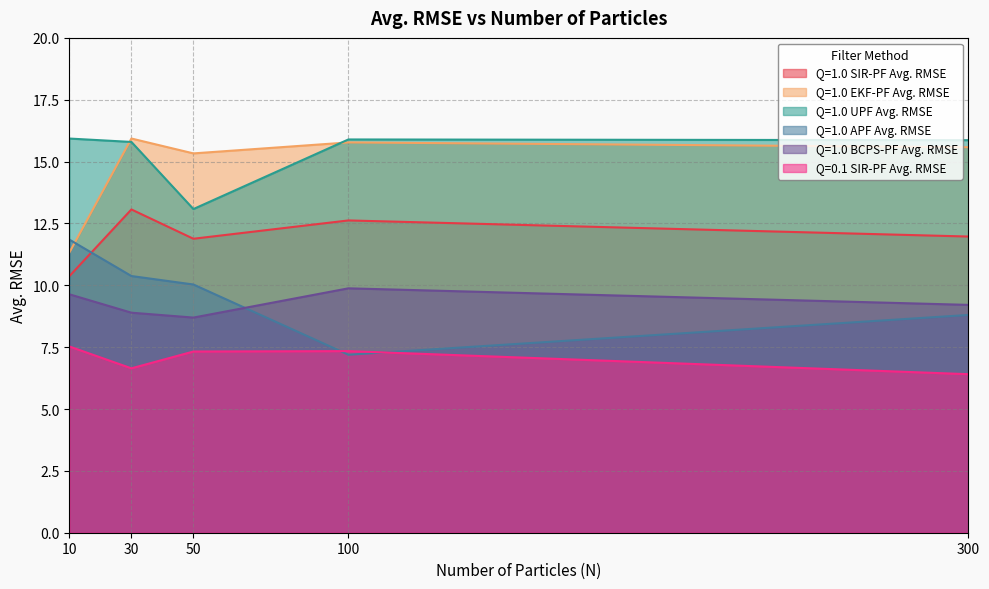

What are all the series names shown in the legend?

Q=1.0 SIR-PF Avg. RMSE, Q=1.0 EKF-PF Avg. RMSE, Q=1.0 UPF Avg. RMSE, Q=1.0 APF Avg. RMSE, Q=1.0 BCPS-PF Avg. RMSE, Q=0.1 SIR-PF Avg. RMSE